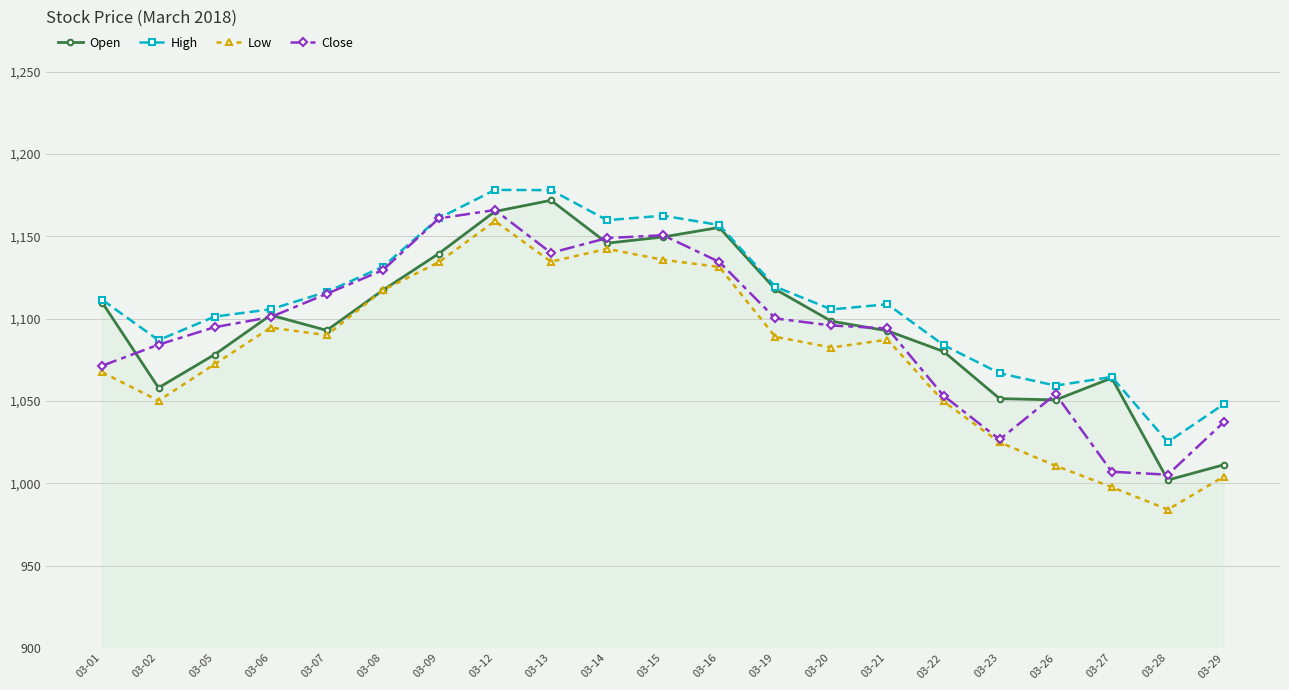

At how many categories does at least one series exceed 994?

21